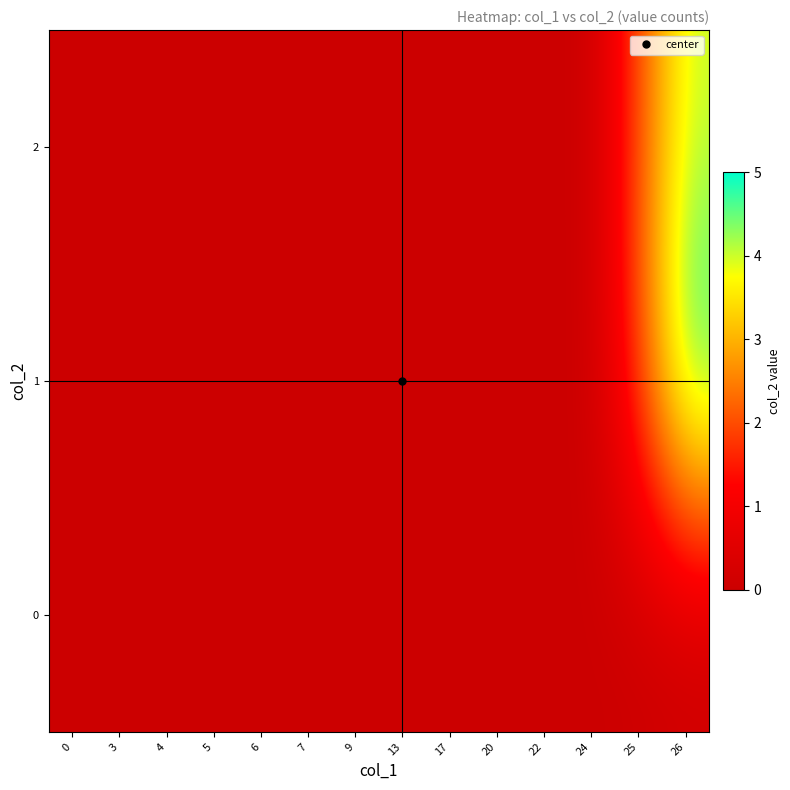

At which category does the chart reach its peak across all series?

26